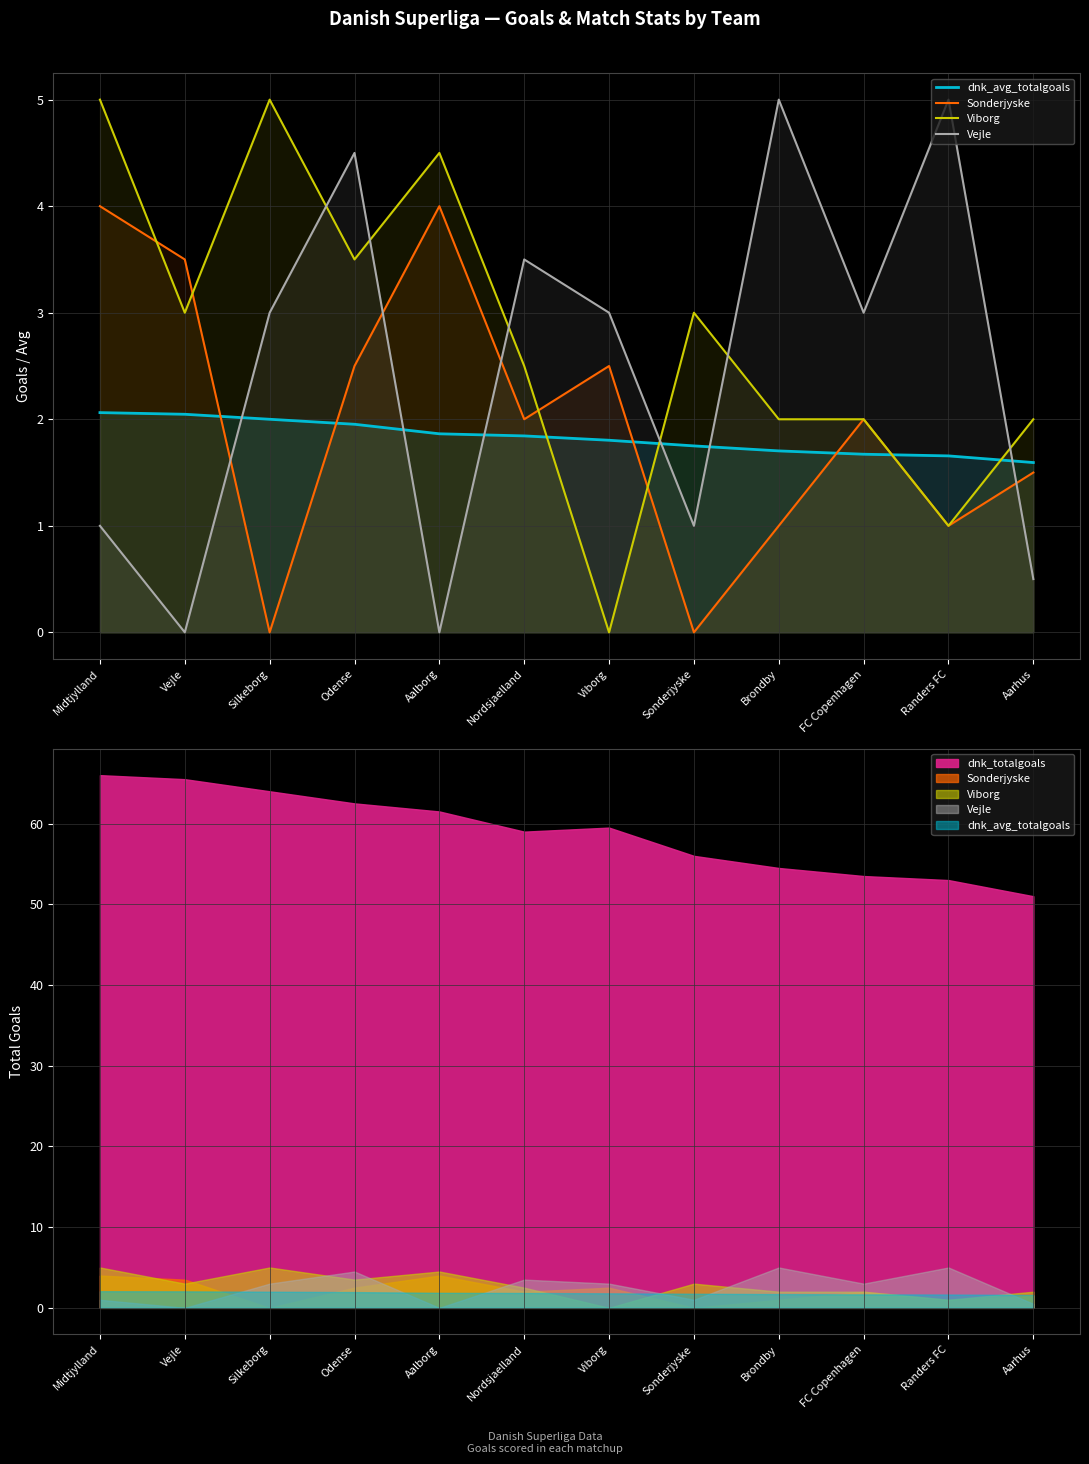

Where does the Viborg series first go above 3?

Midtjylland